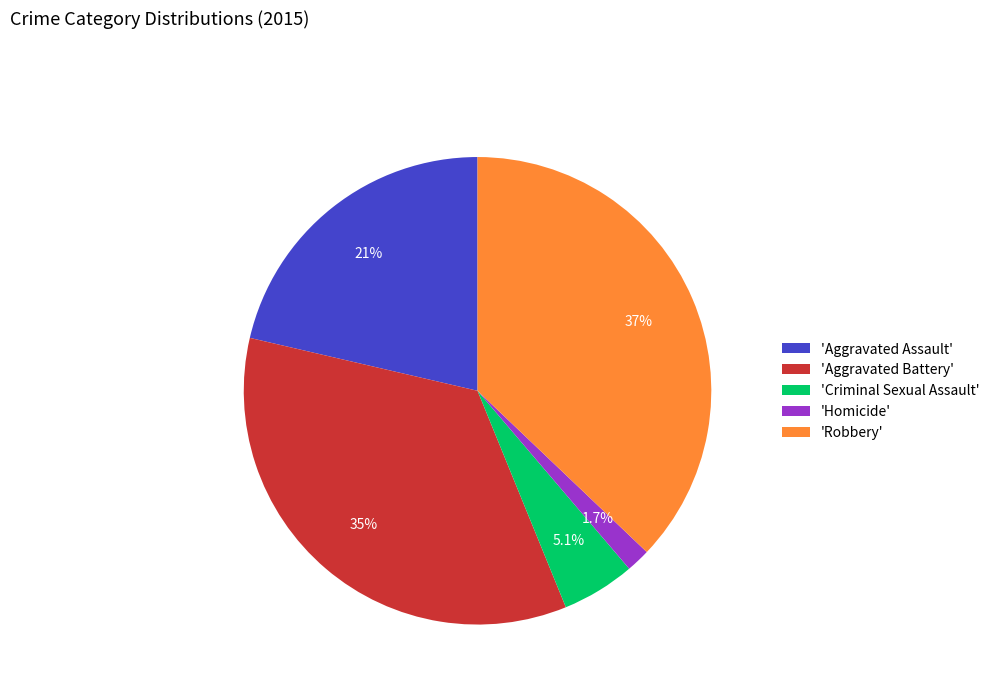

Which category has the biggest portion of the pie?

'Robbery'